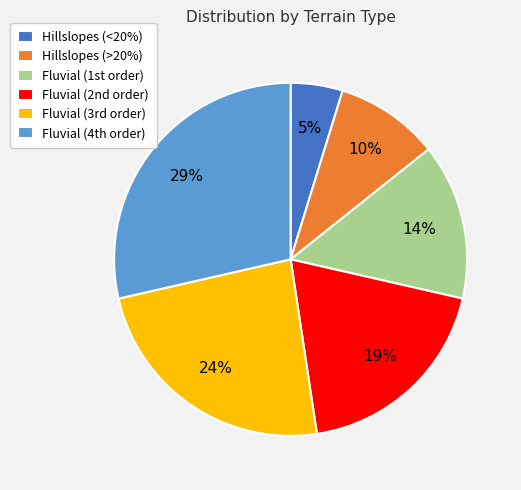

What is the largest slice in the pie chart?

Fluvial (4th order)